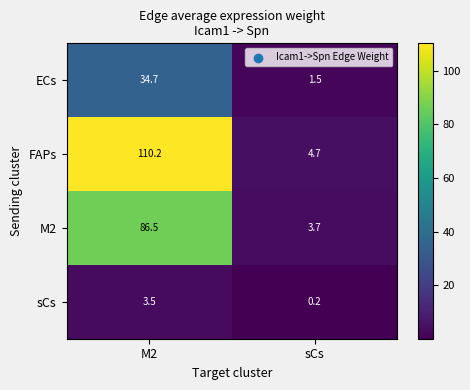

At which category is the sum across all series the highest?

M2